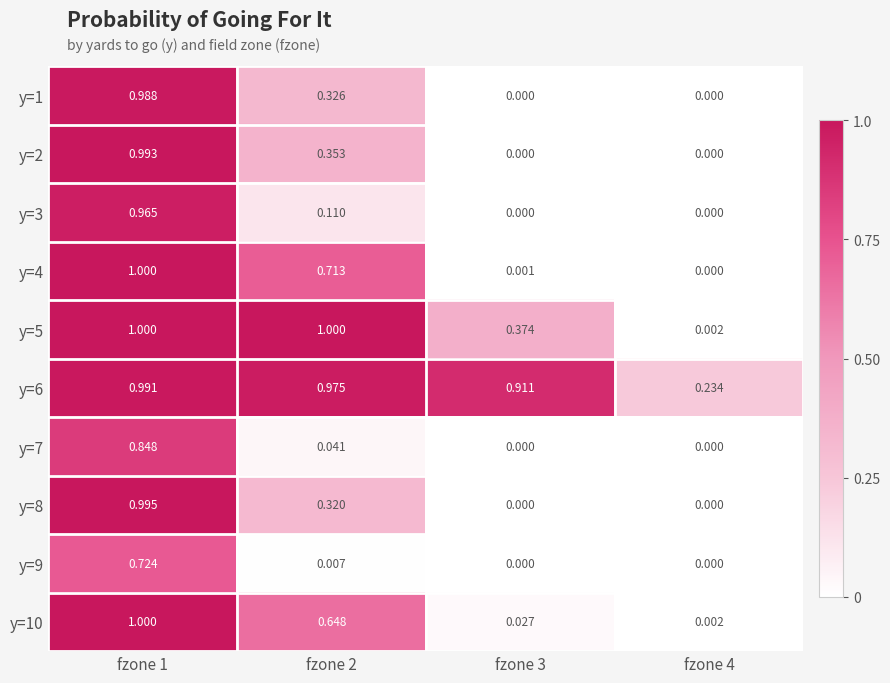

Is the value of y=1 at fzone 2 greater than the value of y=8 at fzone 4?

Yes